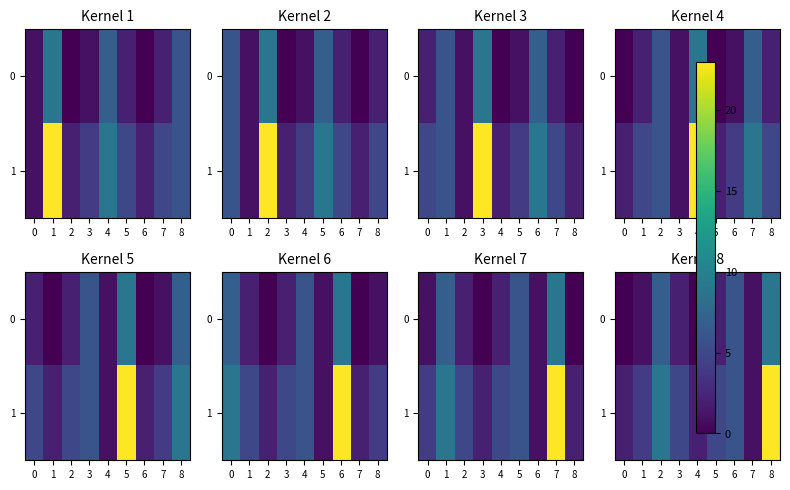

Rank the series by their maximum value, from highest to lowest.

1, 0